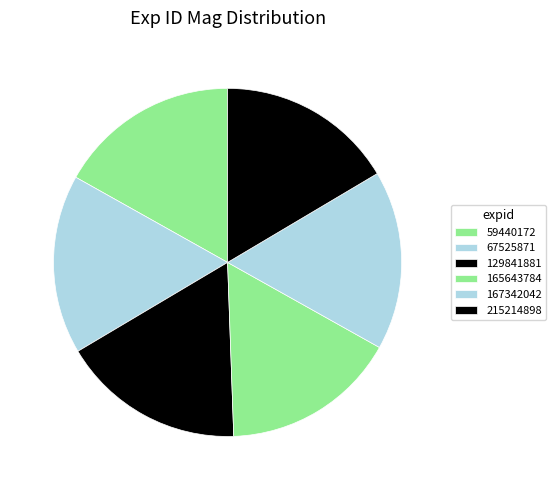

Rank the categories by value from highest to lowest.

129841881, 59440172, 67525871, 167342042, 215214898, 165643784